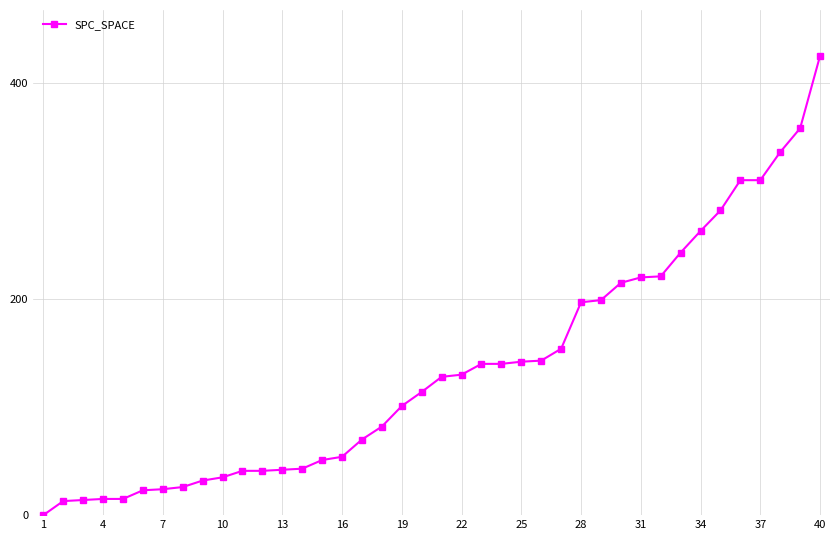

What is the difference between the second highest and second lowest values?

345